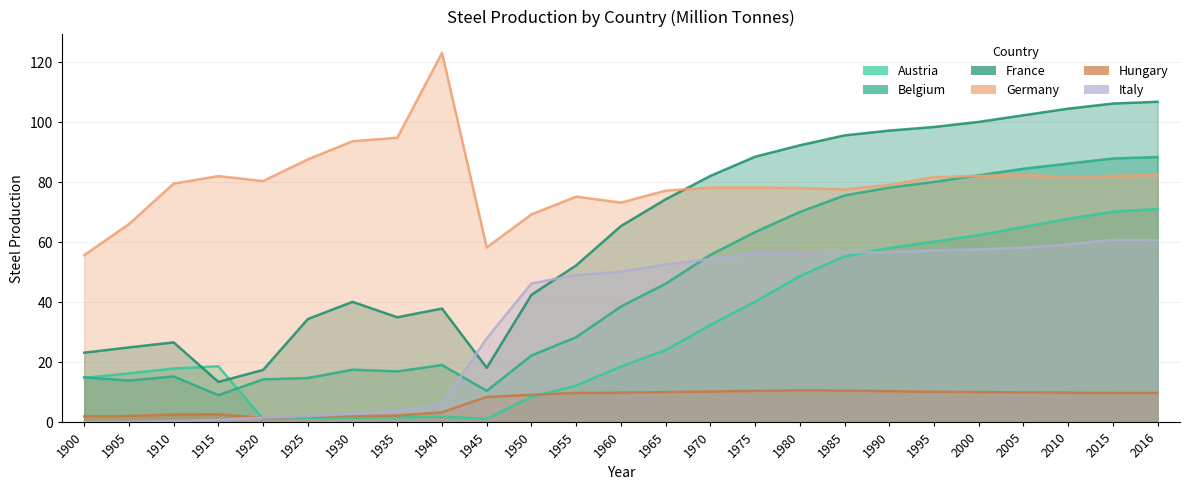

Where does the Belgium series first go above 38?

1960